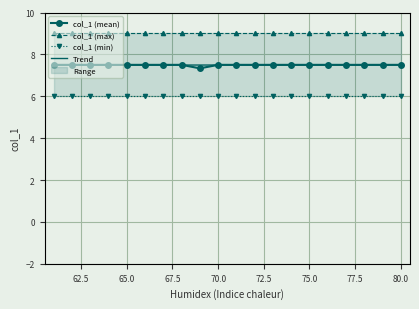

Read the col_1 (mean) value at 70.0.

7.5